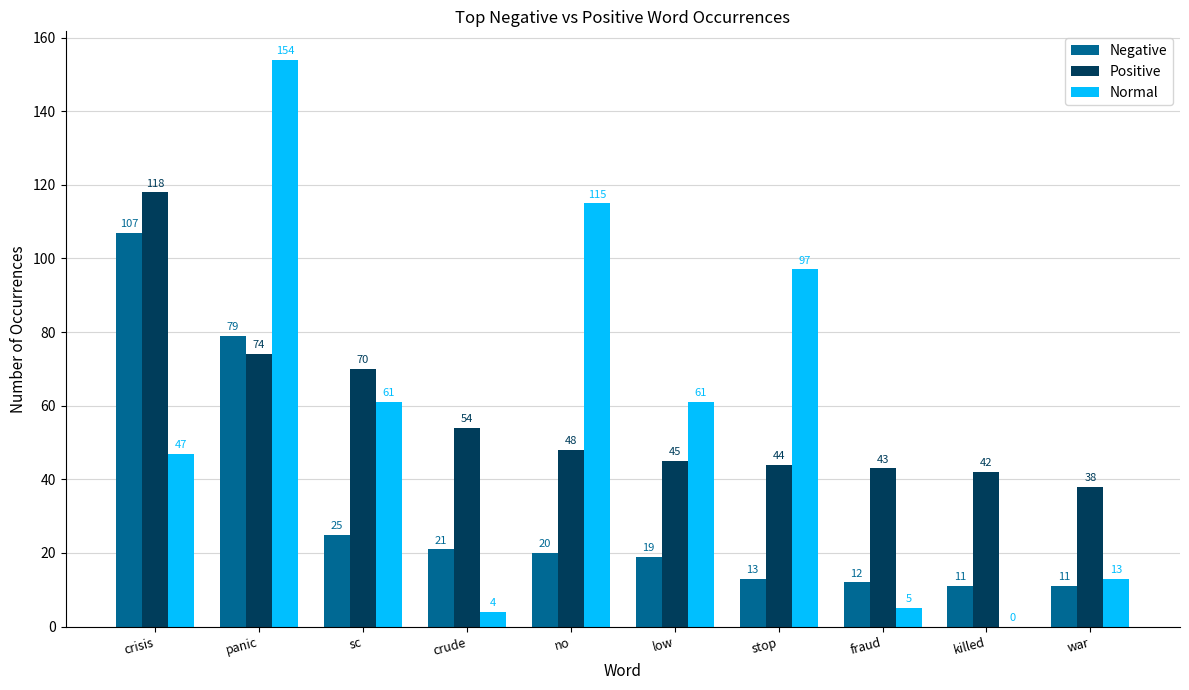

Are the bars grouped side by side (vs. stacked)?

Yes